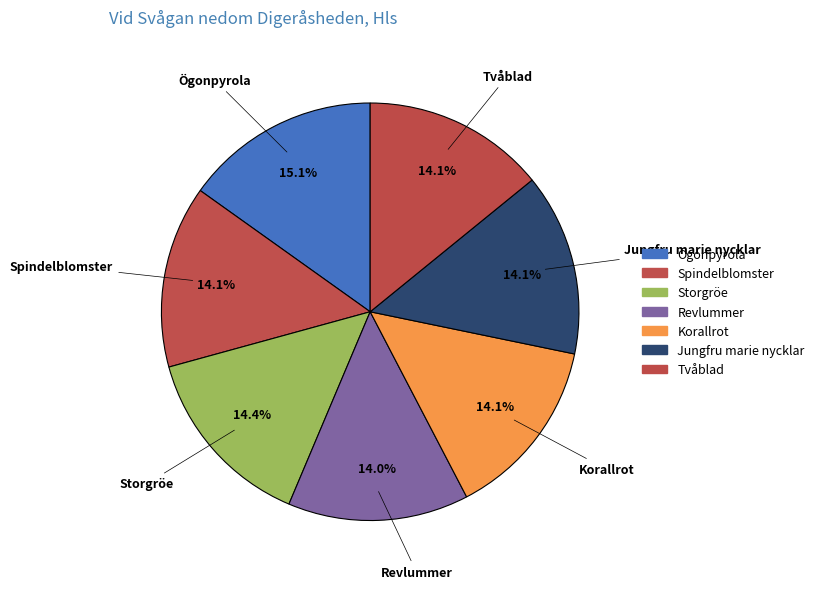

Count the number of slices in the pie.

7